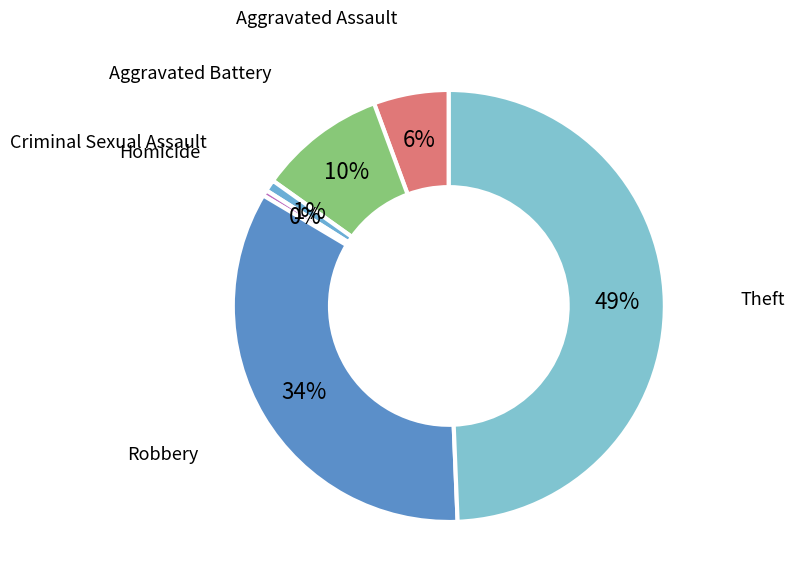

Count the number of slices in the pie.

6